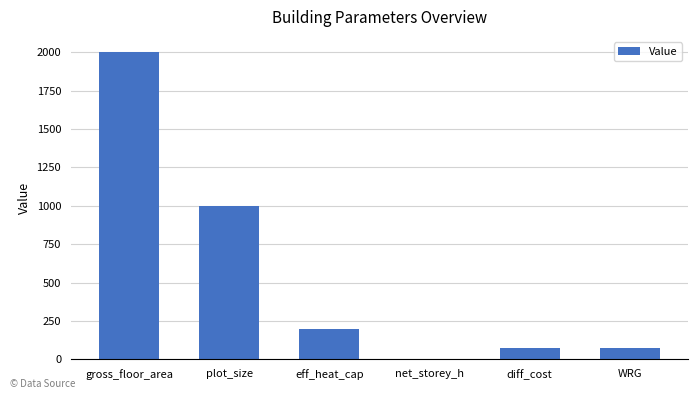

Reading left to right, list all the values displayed in this chart.

2000.0	1000.0	200.0	2.8	75.0	75.0